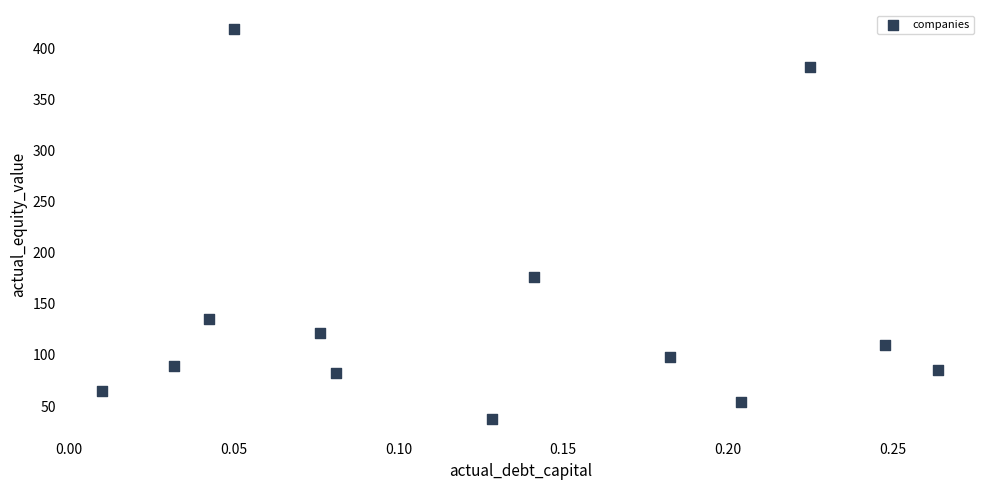

What is the range of Y values (max minus min)?

381.0